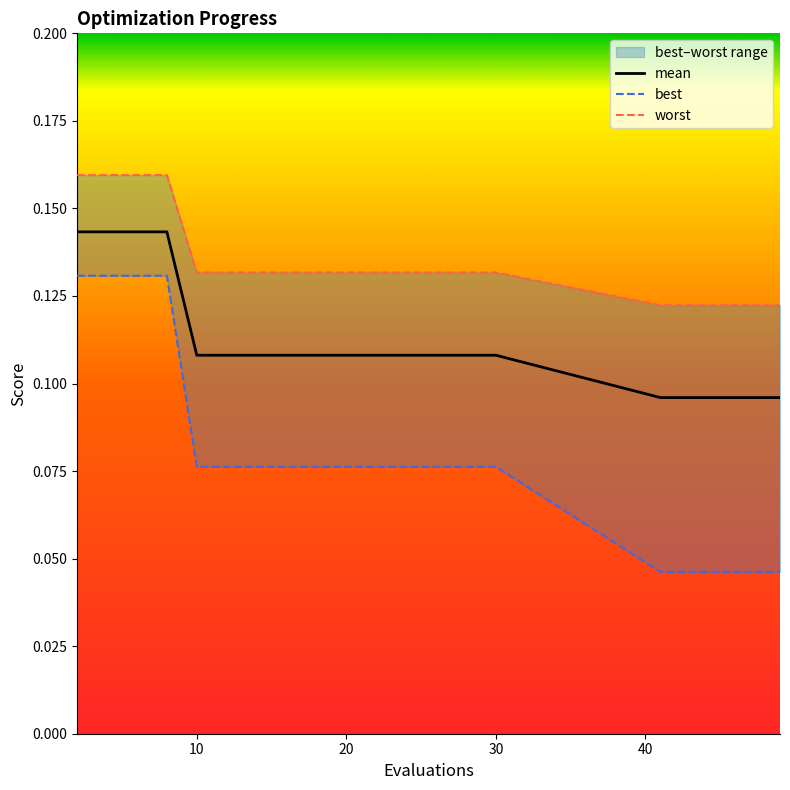

How many mean values are between 0 and 1?

20